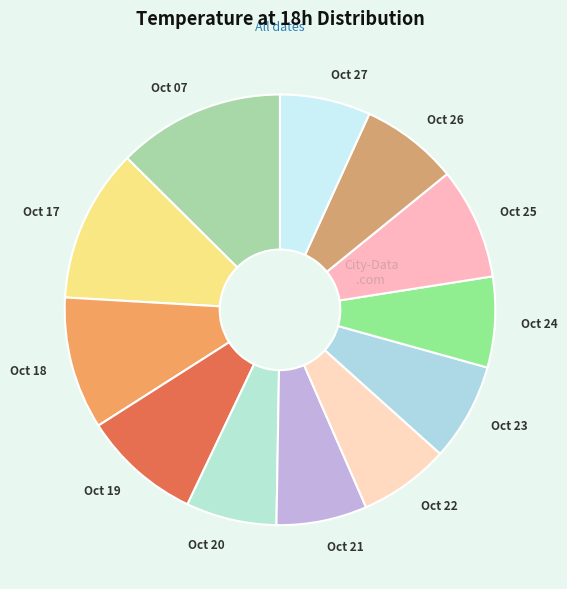

The Oct 20 slice represents 1% of the pie. True or false?

False